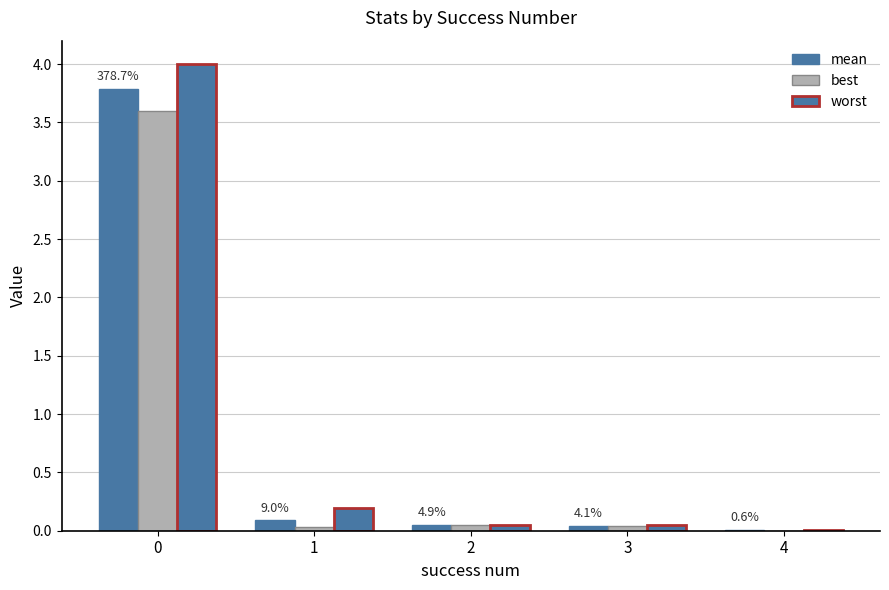

Rank the series by their average value, from highest to lowest.

worst, mean, best